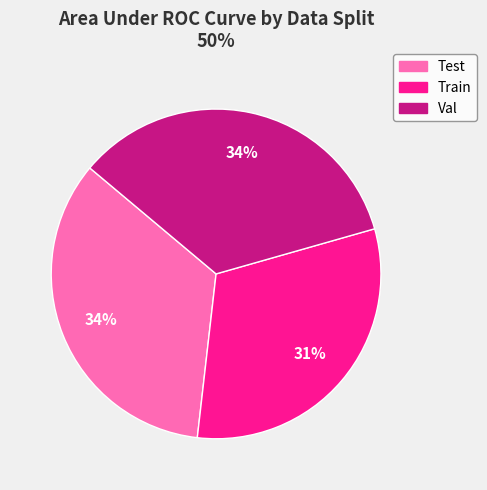

Does Val represent more than half of the total?

No